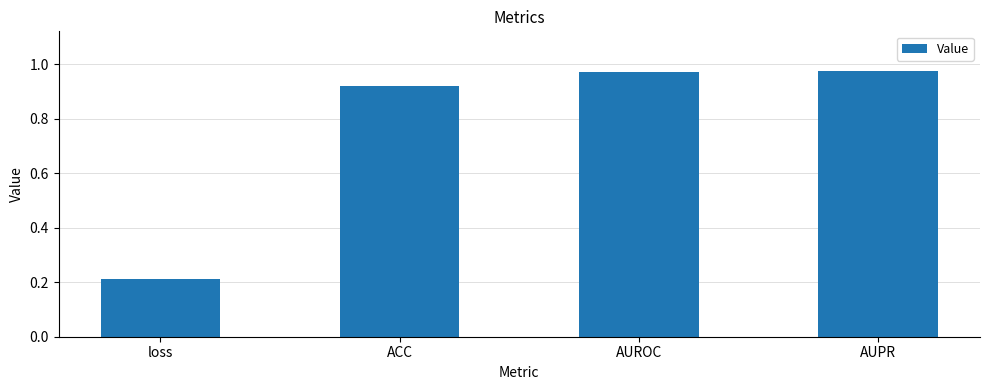

Is it true that the value at AUROC is 1.4?

False